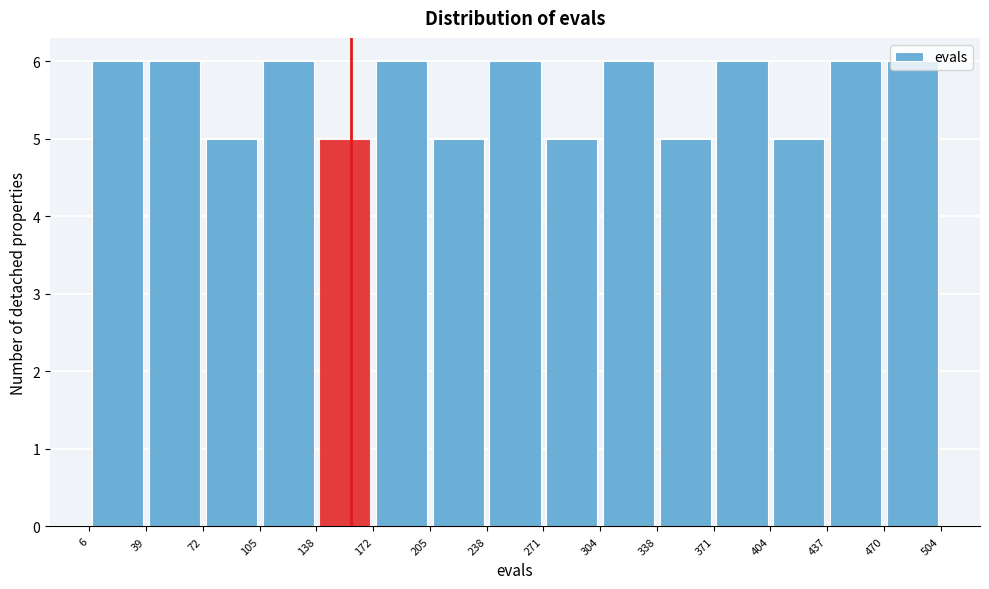

Reading left to right, list every bar in this chart as the range it spans on the x-axis followed by its height. The values are not printed on the chart, so give them approximately, as read against the axis.

6 to 39: 6
39 to 72: 6
72 to 105: 5
105 to 138: 6
138 to 172: 5
172 to 205: 6
205 to 238: 5
238 to 271: 6
271 to 304: 5
304 to 338: 6
338 to 371: 5
371 to 404: 6
404 to 437: 5
437 to 470: 6
470 to 504: 6